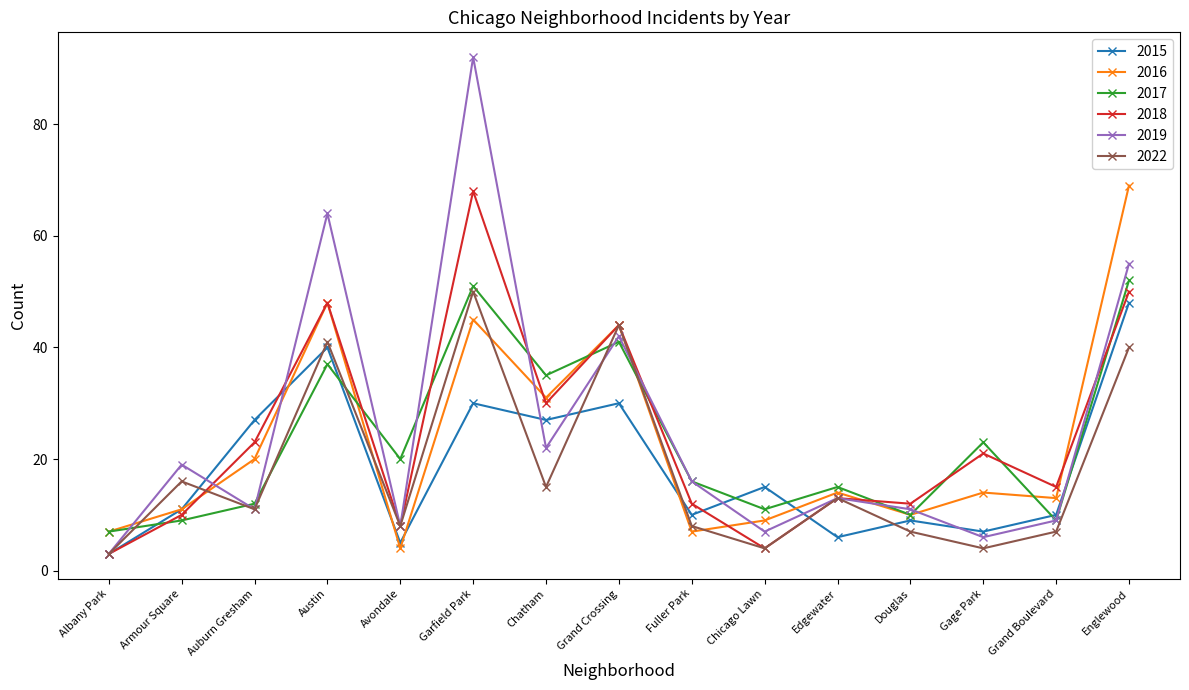

What is the highest value of the 2015 series?

48